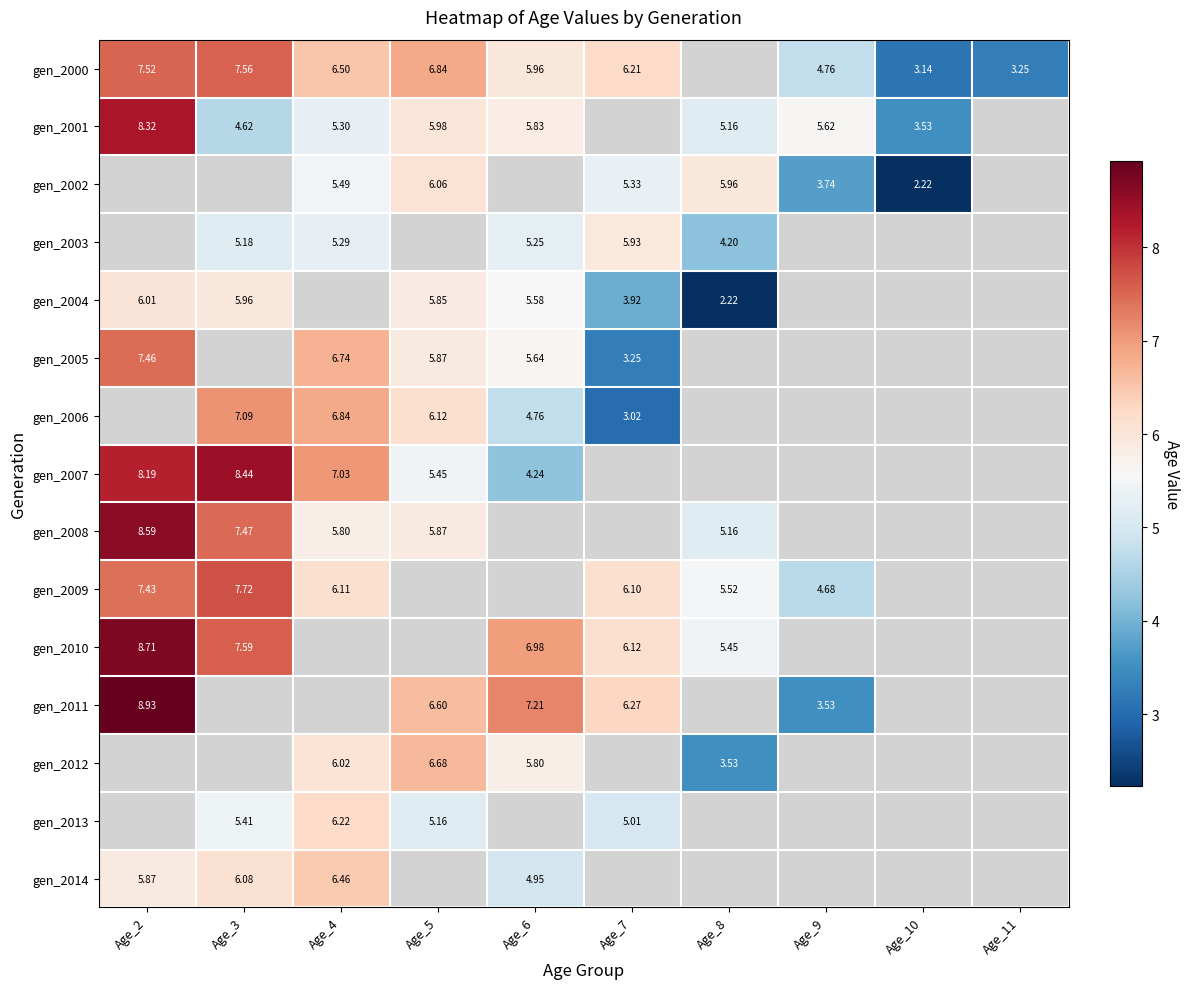

Is the value of gen_2010 at Age_7 greater than the value of gen_2007 at Age_6?

Yes